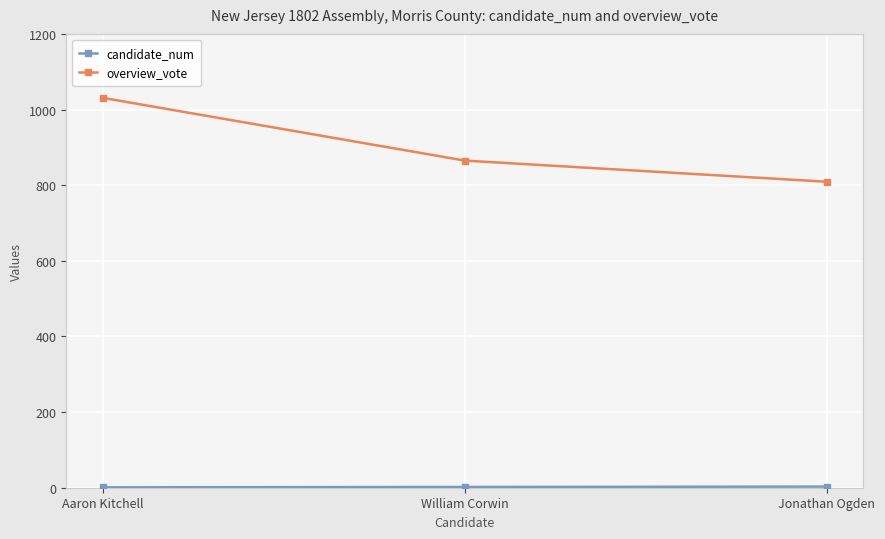

List the labels in order of overview_vote value, smallest first.

Jonathan Ogden, William Corwin, Aaron Kitchell